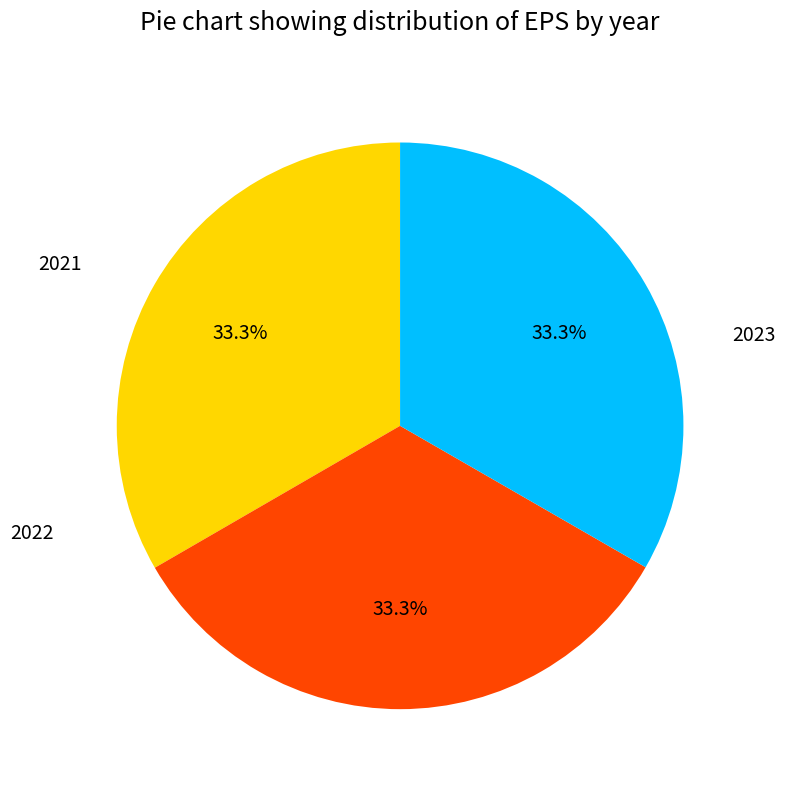

Count the number of slices in the pie.

3